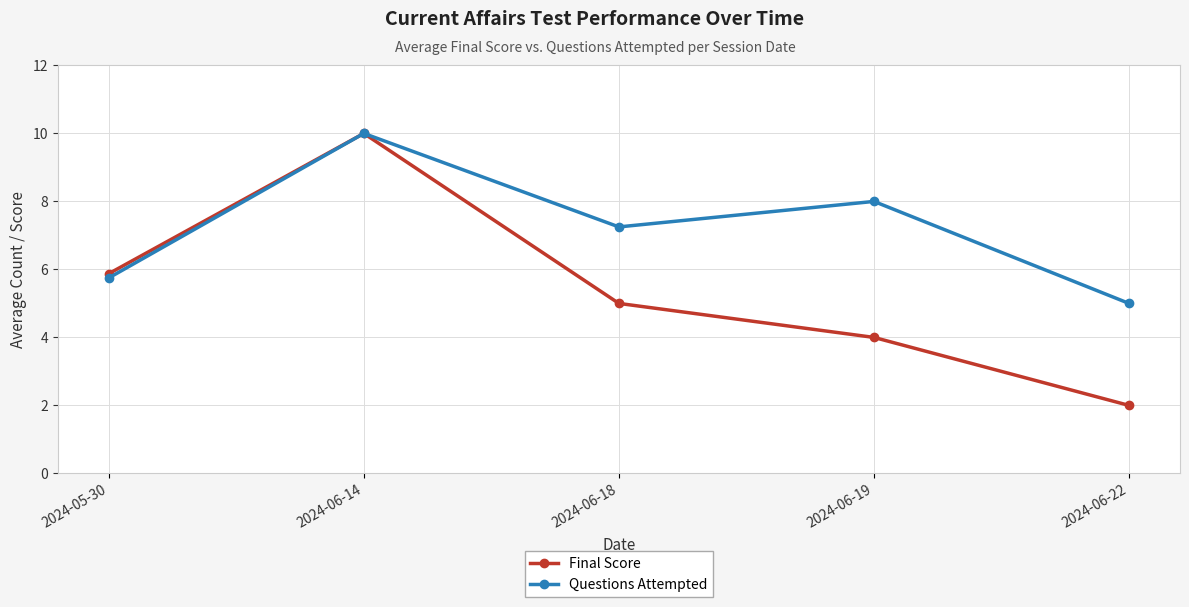

Is the value of Final Score at 2024-06-14 greater than the value of Questions Attempted at 2024-06-22?

Yes